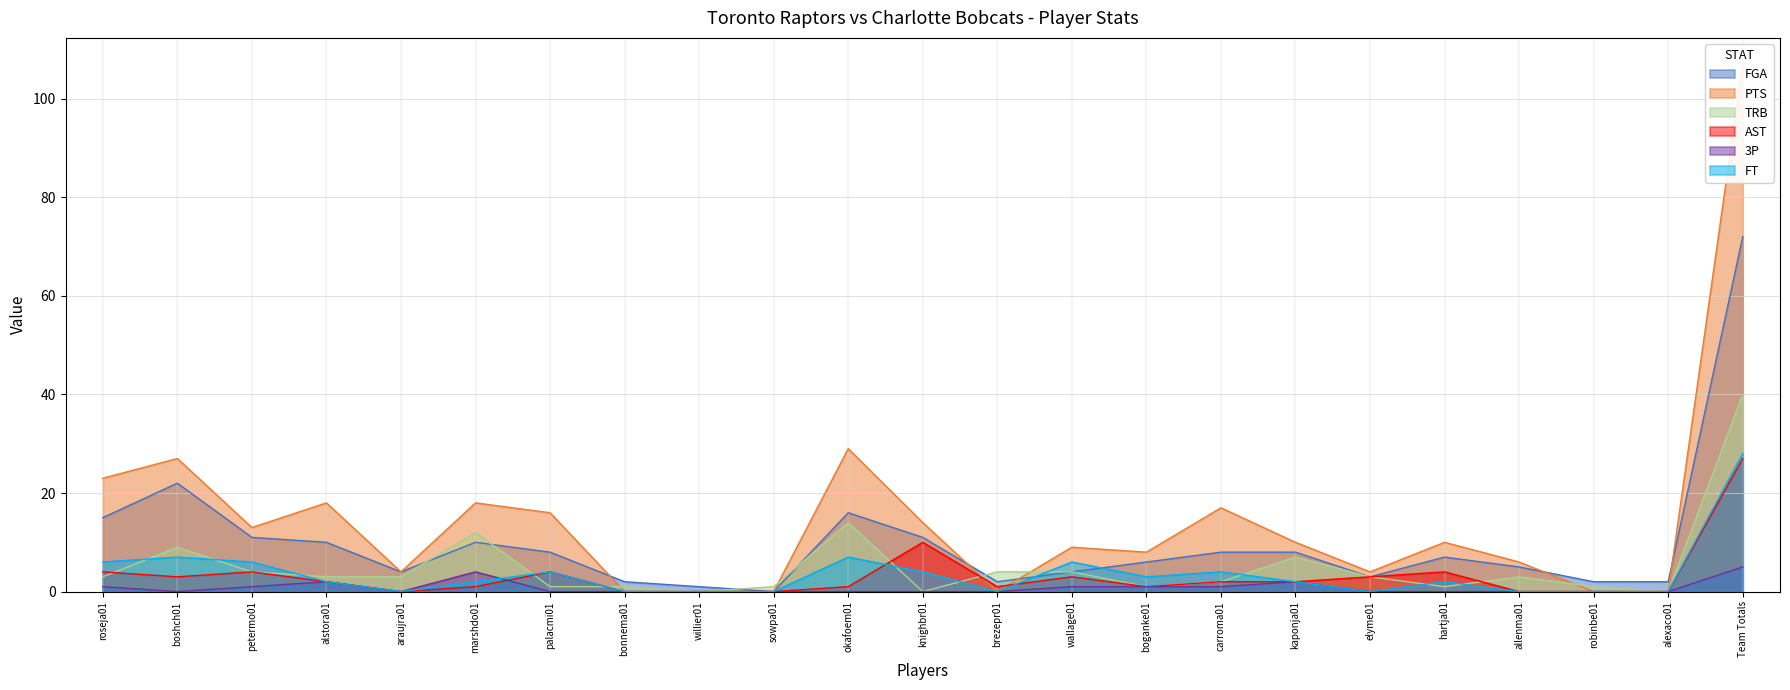

How many values in the FGA series are below 7?

11